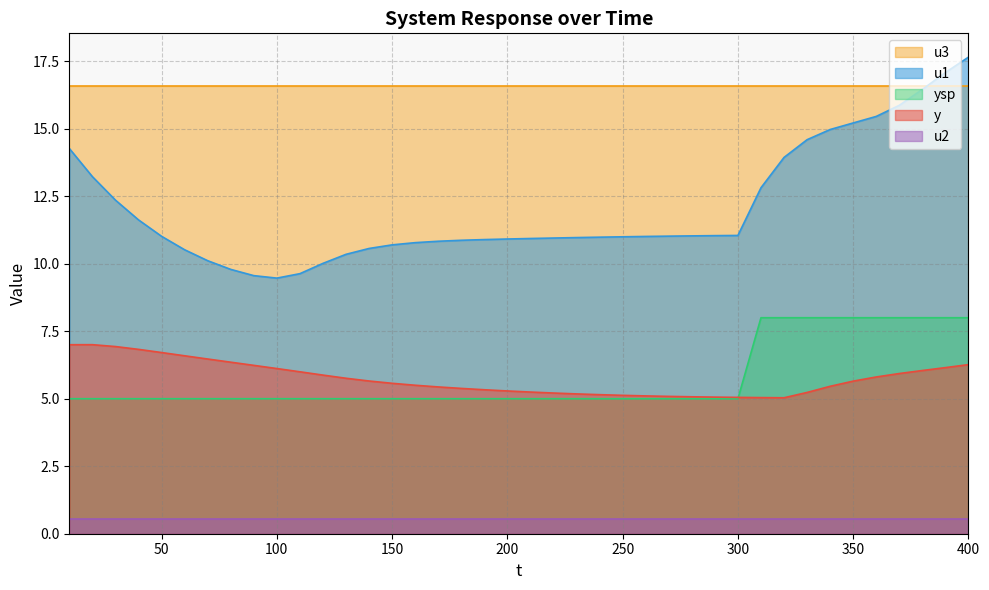

At which label does u1 reach its peak?

400